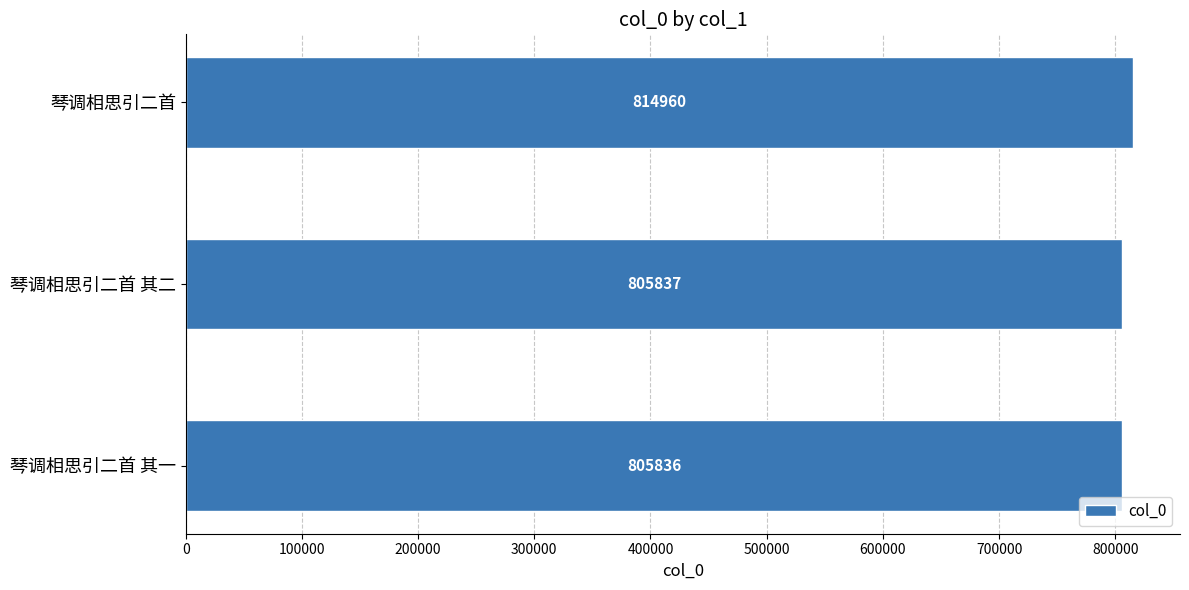

True or false: the data shows 1227856 at 琴调相思引二首.

False